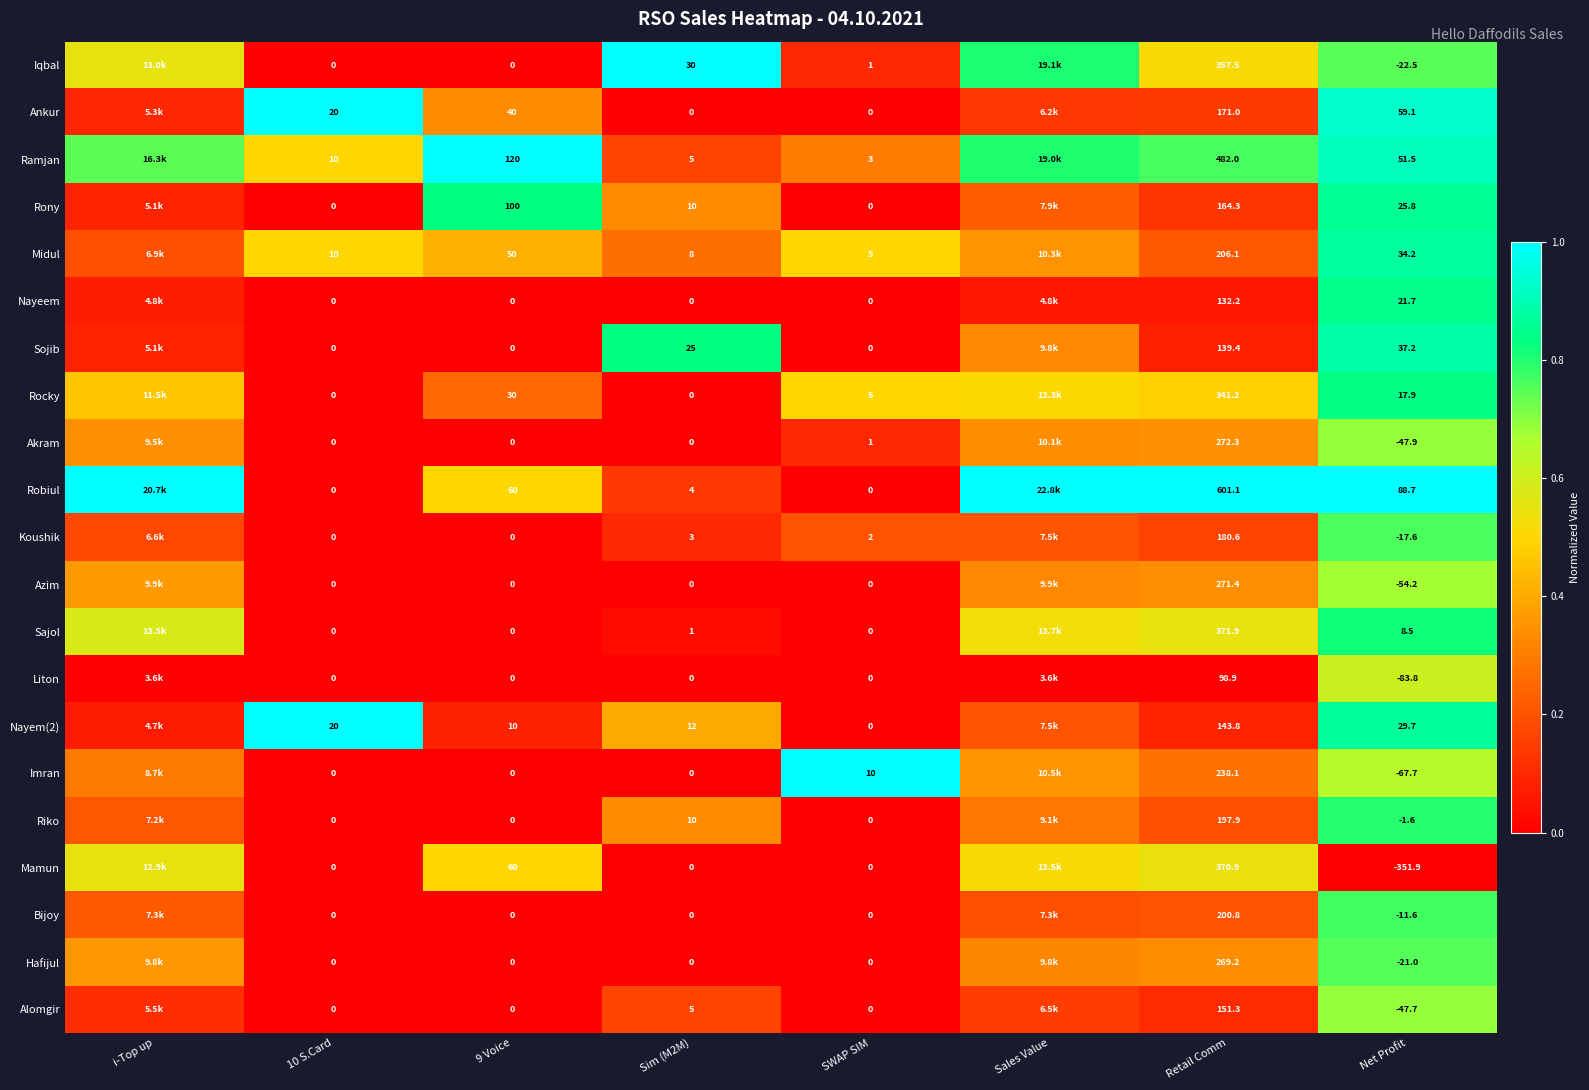

Between Sim (M2M) and Net Profit, which series saw the biggest shift?

Mamun